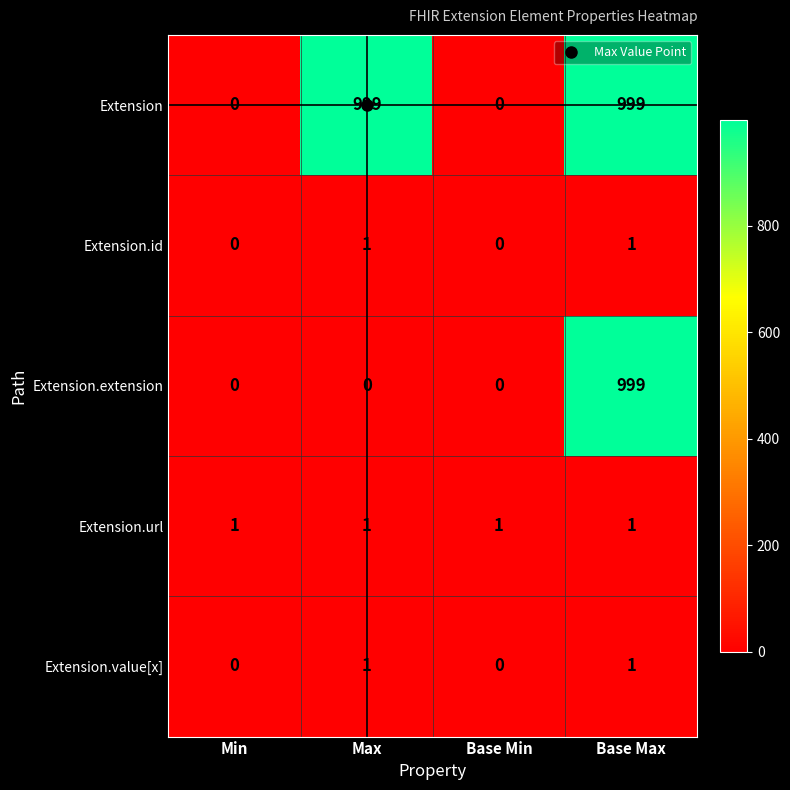

What is the difference between the highest and lowest values at Min?

1